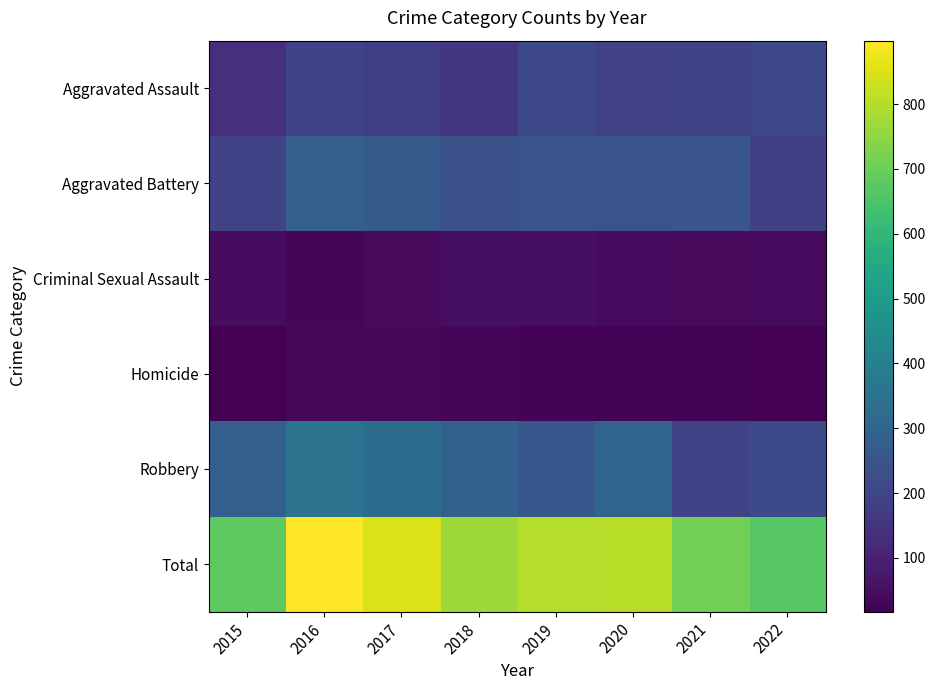

Which series has the largest total across all categories?

Total